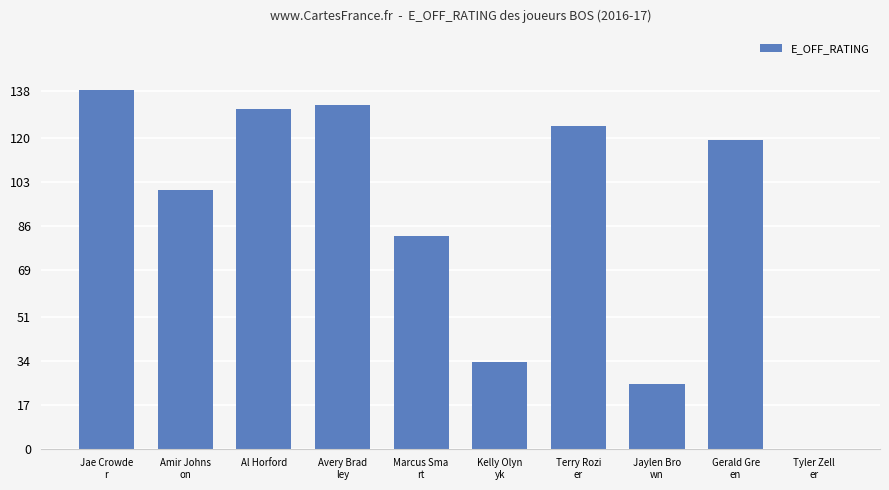

Count the number of categories in the chart.

10